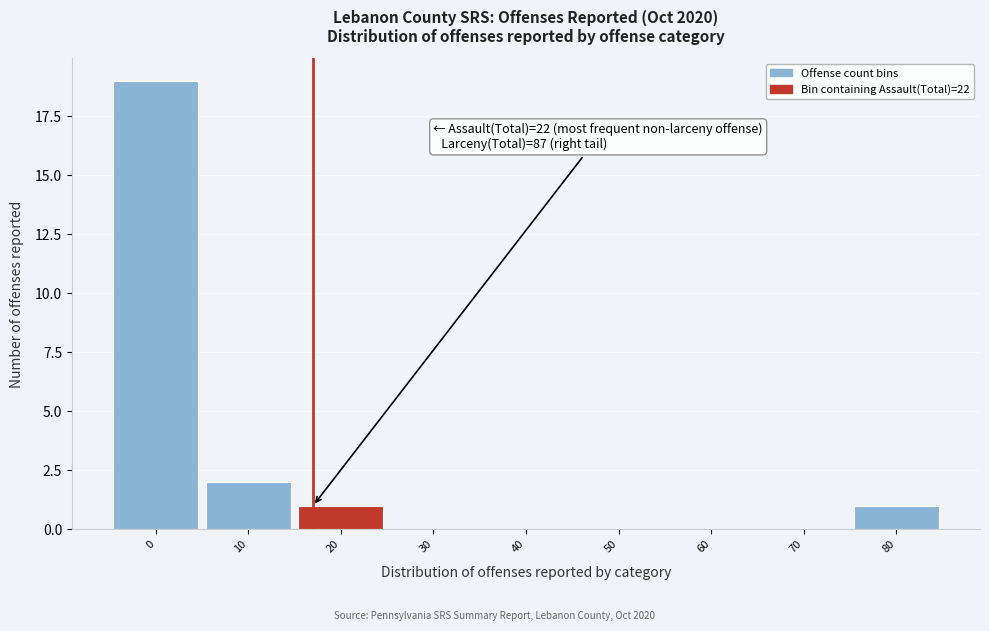

Reading left to right, list all the values displayed in this chart.

0=19	10=2	20=1	30=0	40=0	50=0	60=0	70=0	80=1